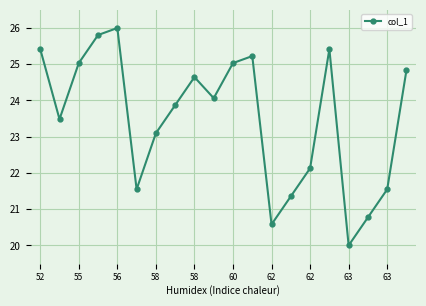

What is the difference between the second highest and minimum values?

5.8